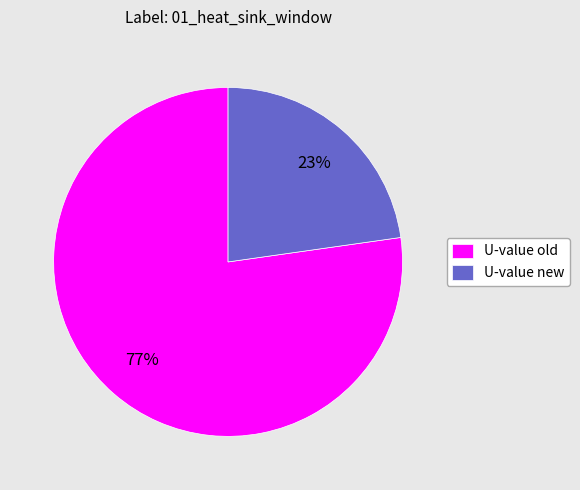

What percentage is the U-value new slice, to the nearest percent?

23%